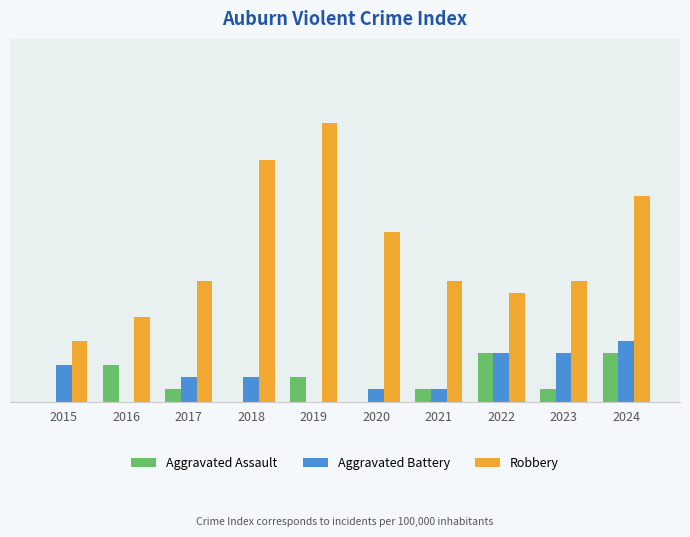

What is the maximum value for Robbery?

23